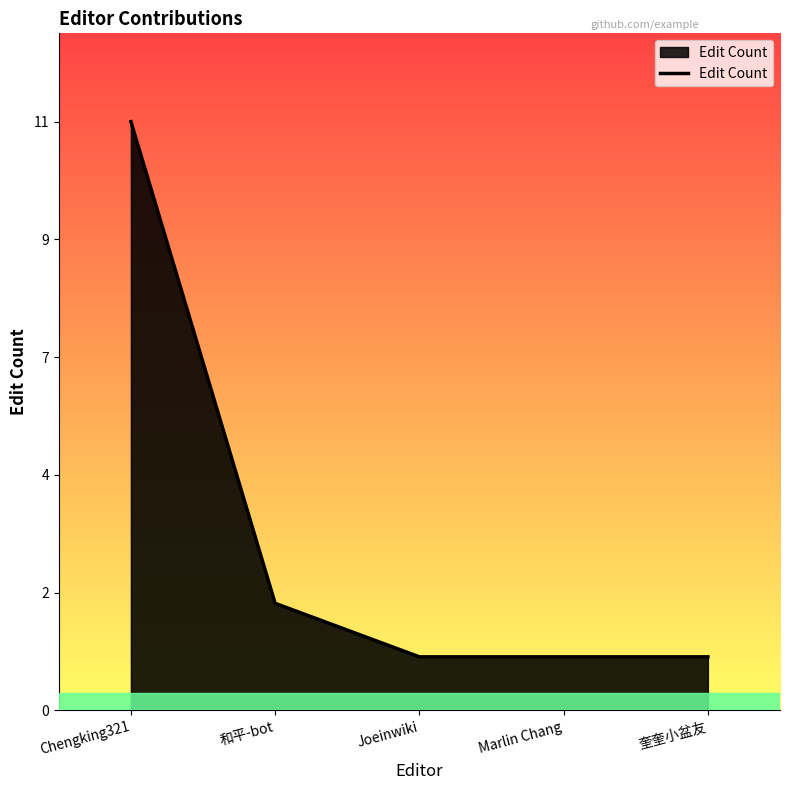

Reading left to right, what are all the values shown in this chart?

11	2	1	1	1